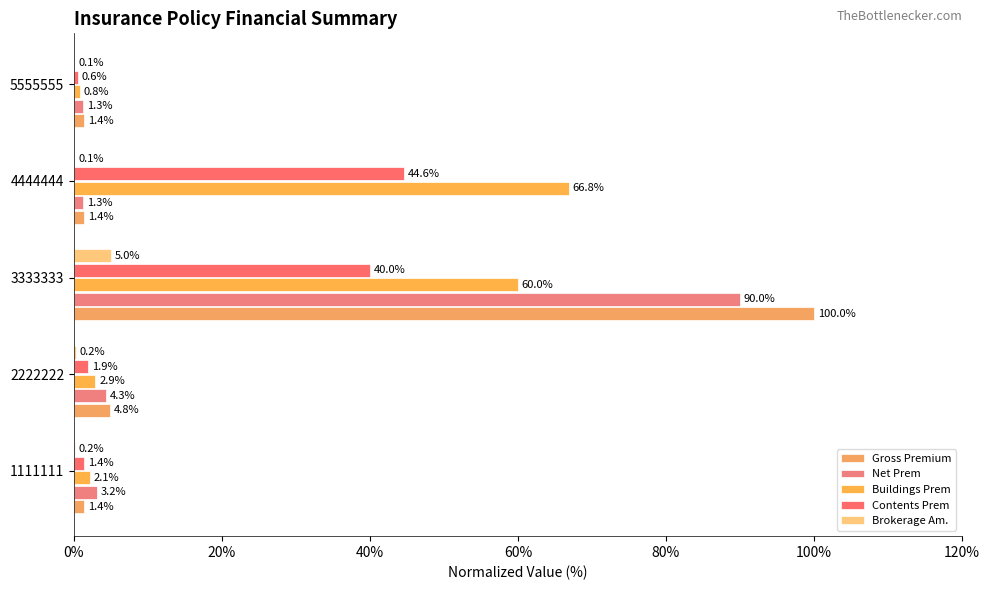

What is the value of the Net Prem bar at the 1st from the left?

3.2